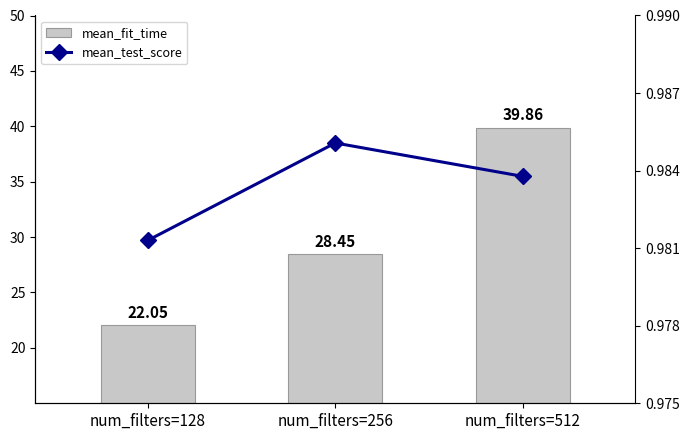

What is the value of the mean_test_score bar at the 1st from the left?

1.0